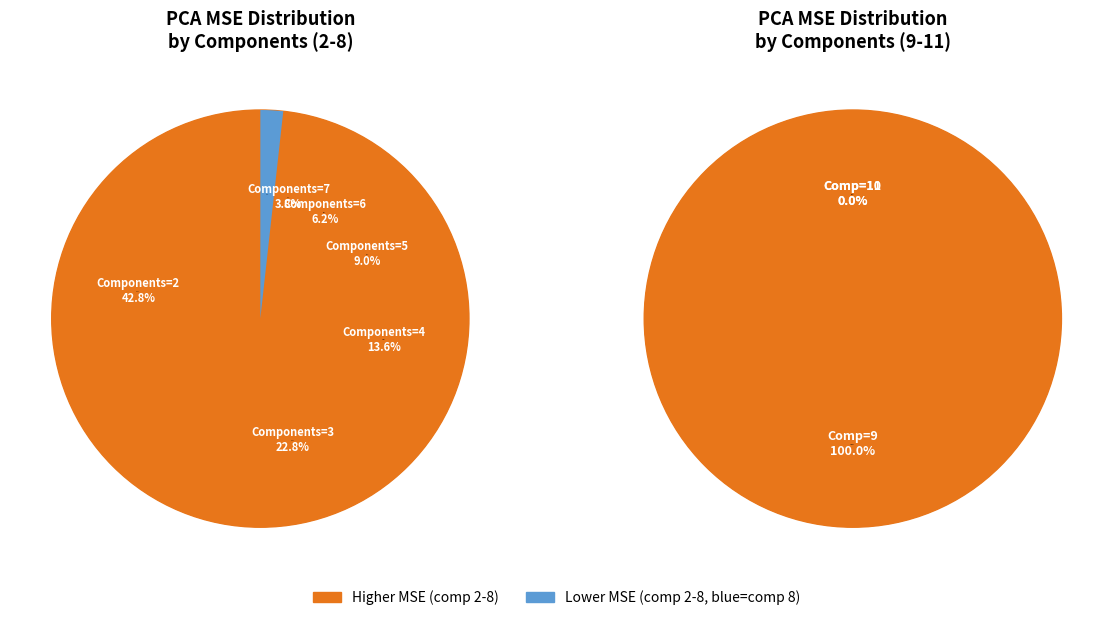

True or false: 8 accounts for 1% of the total.

False